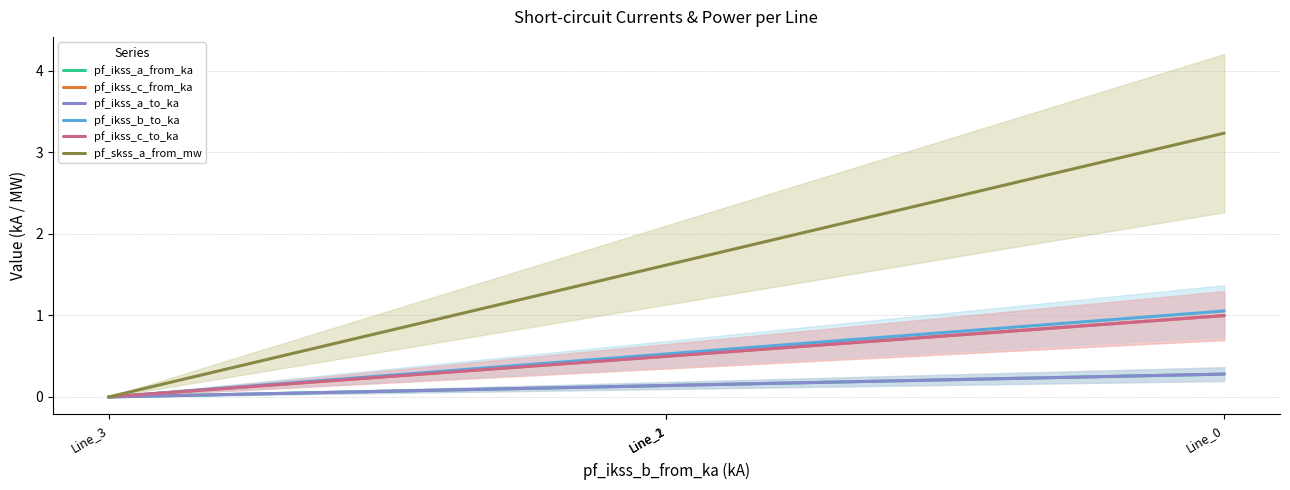

What is the average value of the pf_skss_a_from_mw series?

1.6